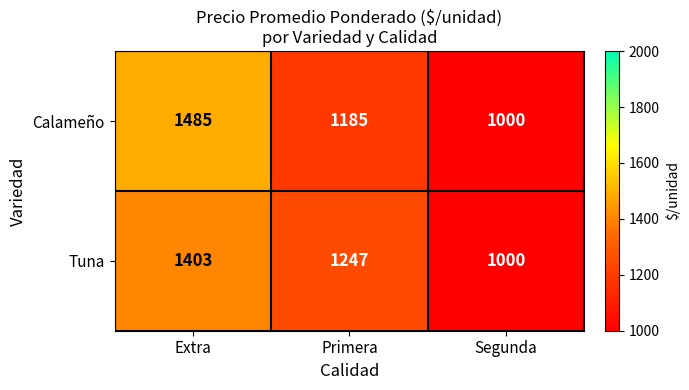

Reading left to right, extract all data points from this chart.

Calameño: 1485	1185	1000
Tuna: 1403	1247	1000